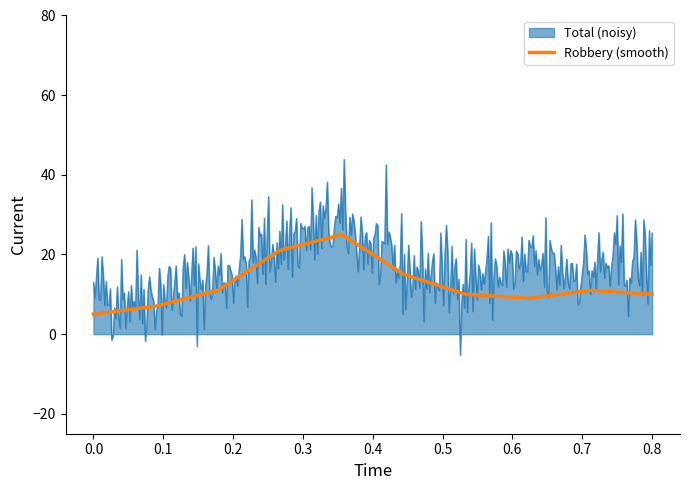

Rank the series by their maximum value, from lowest to highest.

Robbery (smooth), Total (noisy)